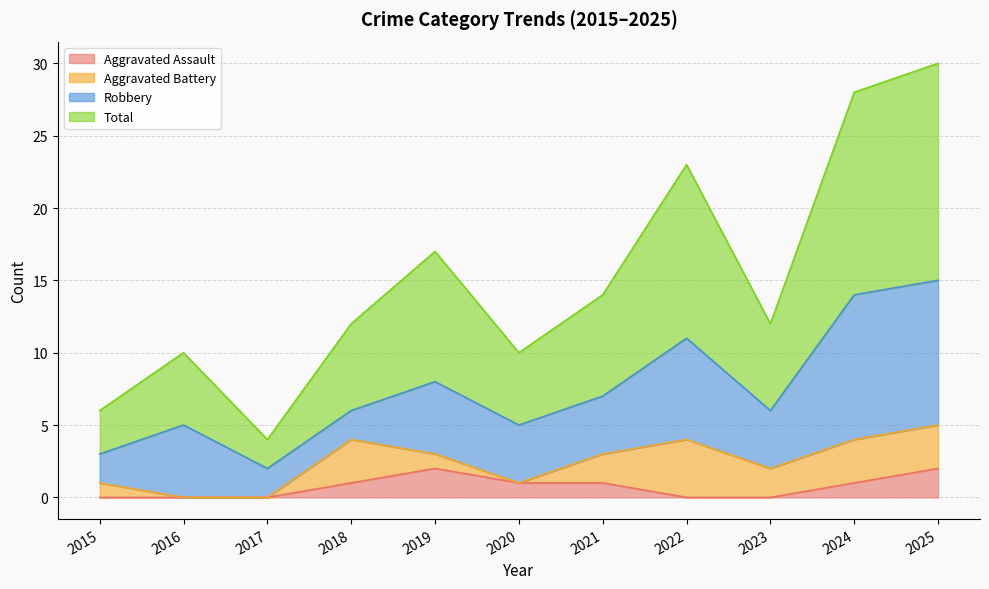

The Aggravated Assault series shows 2 at 2024. True or false?

False